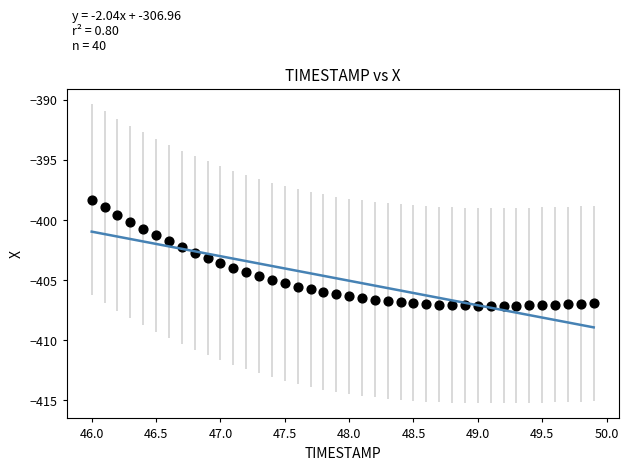

What is the range of Y values (max minus min)?

8.8